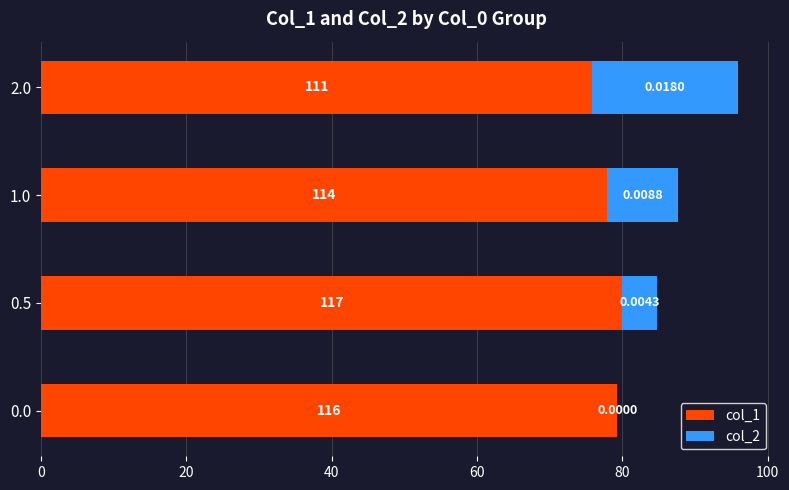

At which category is the sum across all series the highest?

2.0